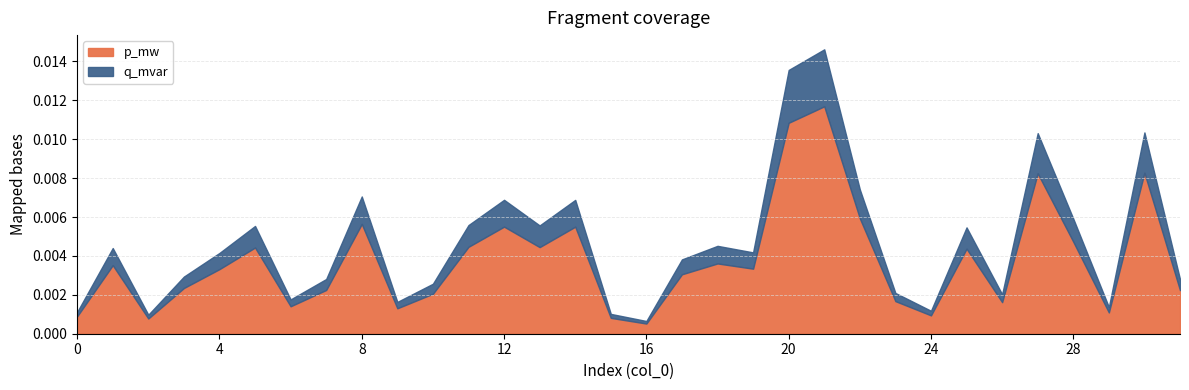

At how many categories does at least one series exceed 0?

32